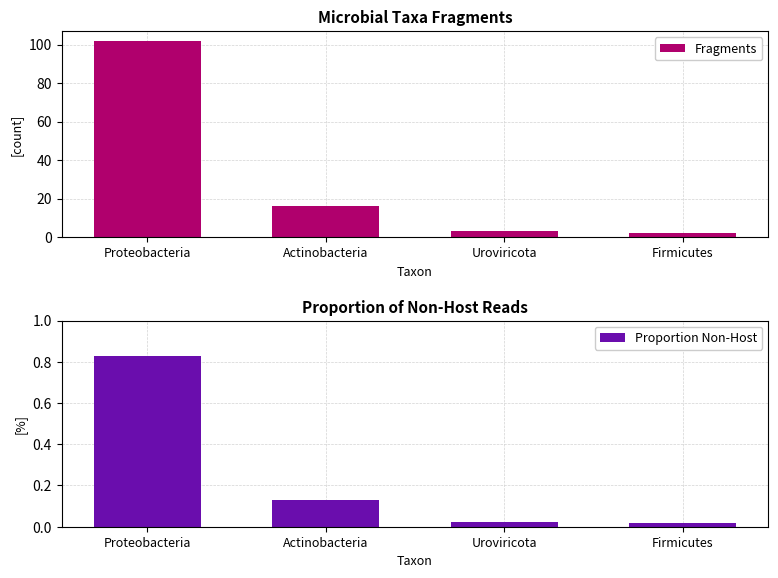

At how many categories does at least one series exceed 34?

1